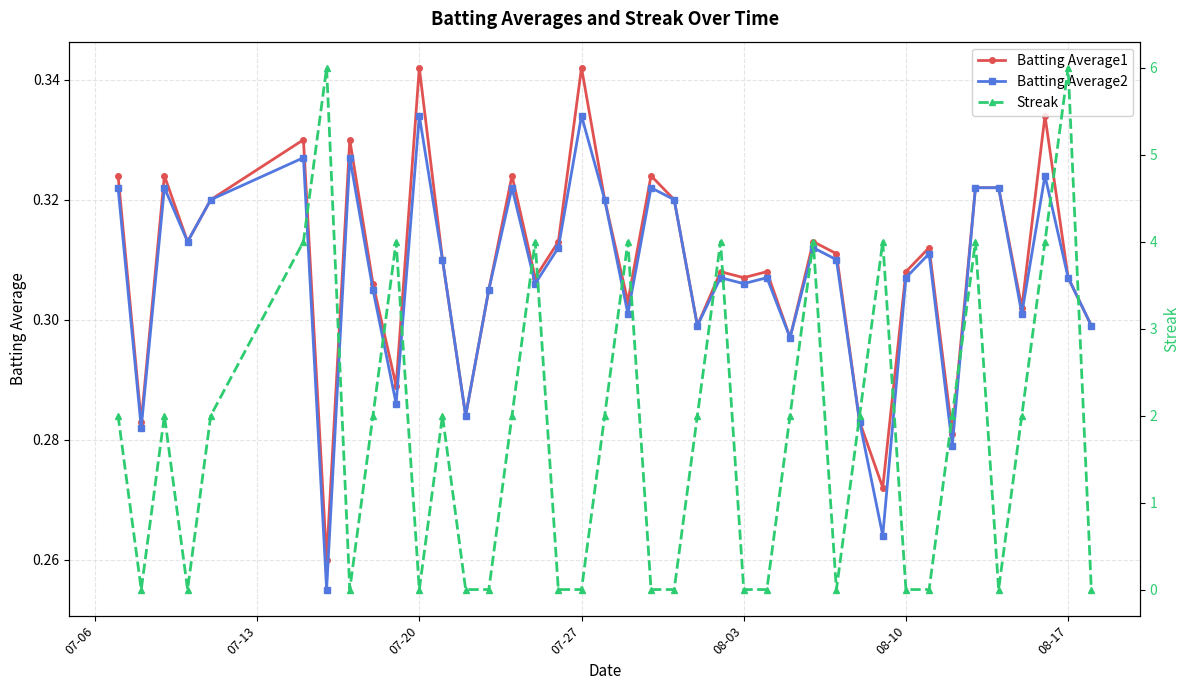

True or false: Batting Average1 has more than 1 interior local peaks.

True